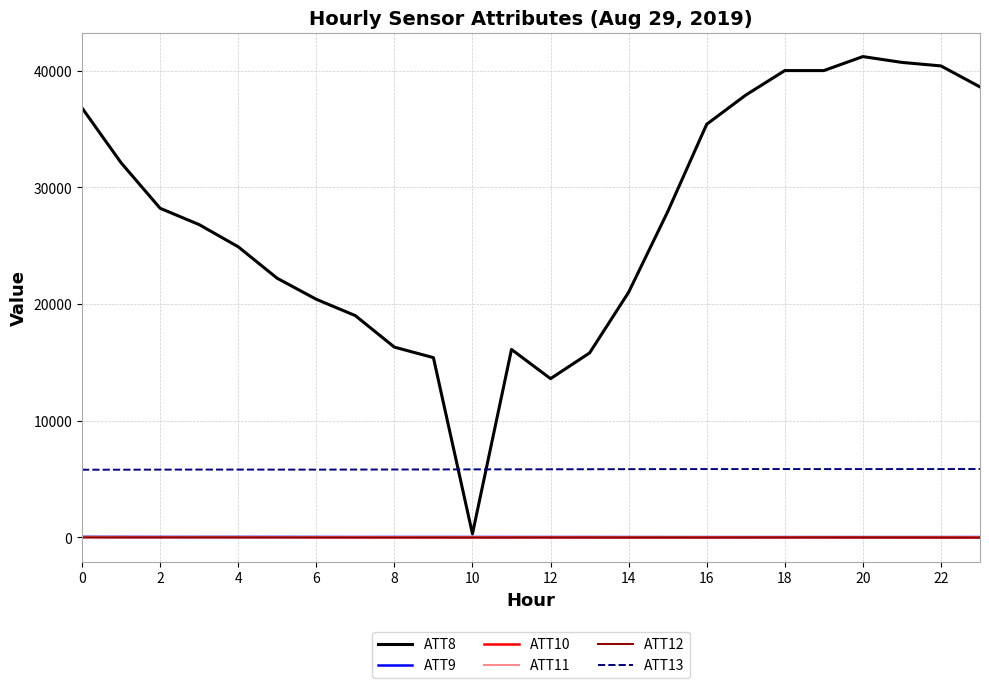

Which series has the largest range (max minus min)?

ATT8